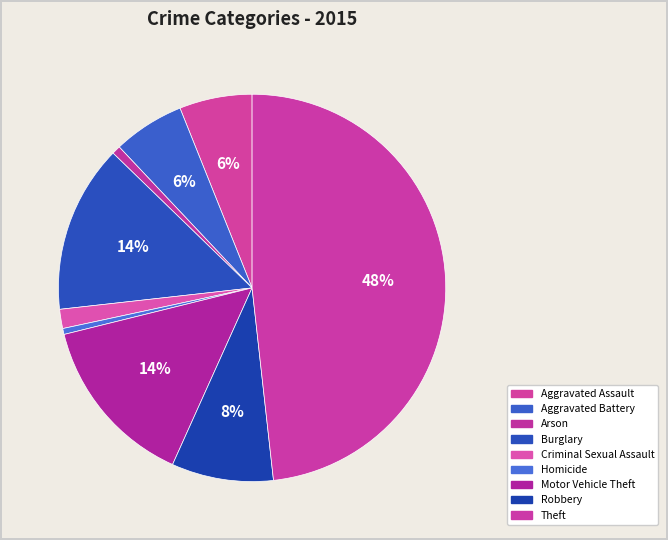

The Aggravated Assault slice represents 6% of the pie. True or false?

True